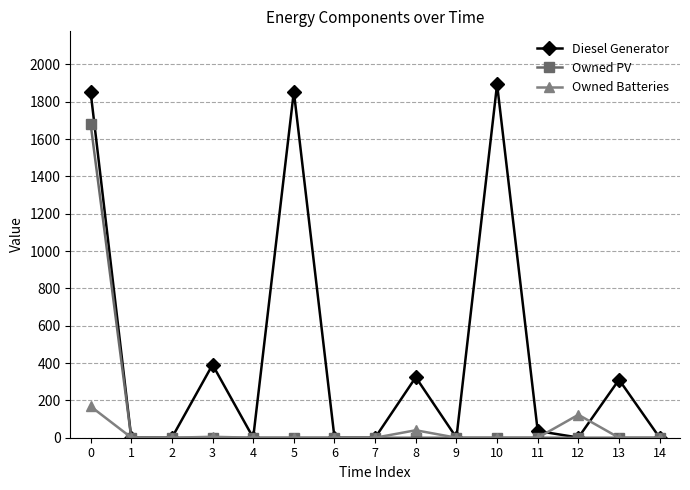

Is it true that Owned PV equals 1066 at 0?

False